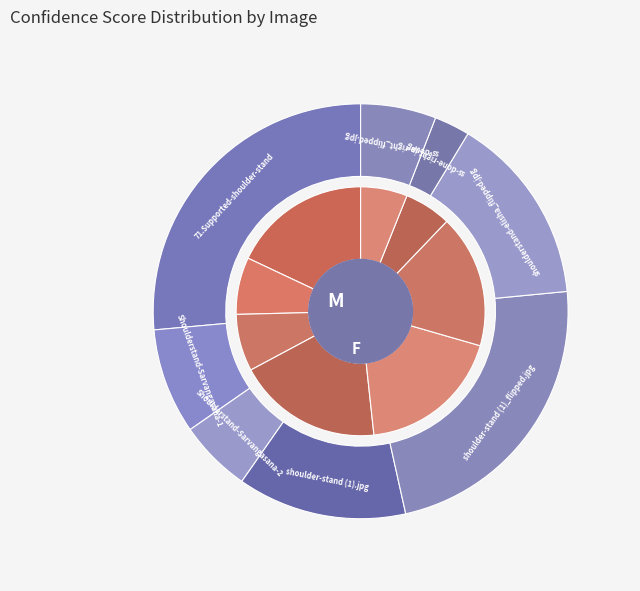

To the nearest percent, what percentage of the pie is Shoulderstand-Sarvangasana-2?

6%